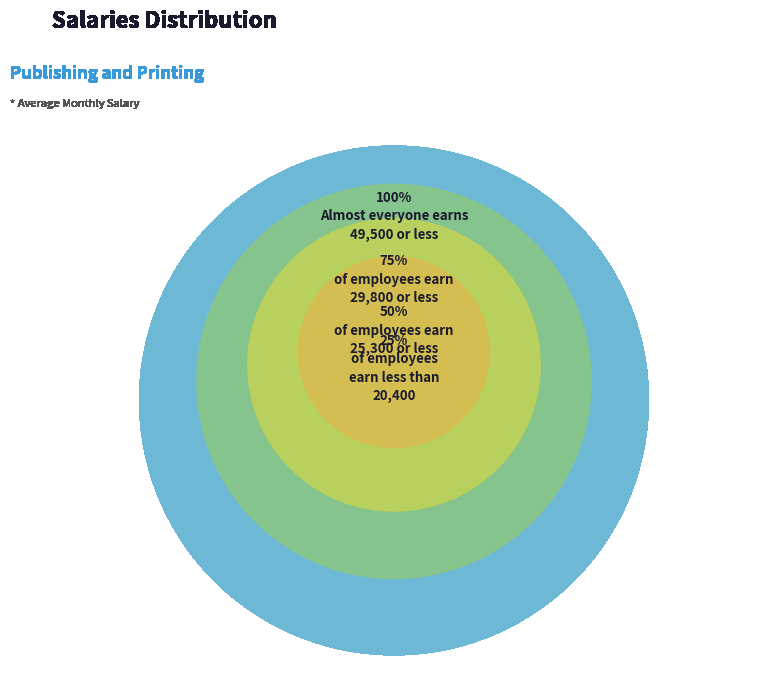

Does any single category account for the majority?

Yes